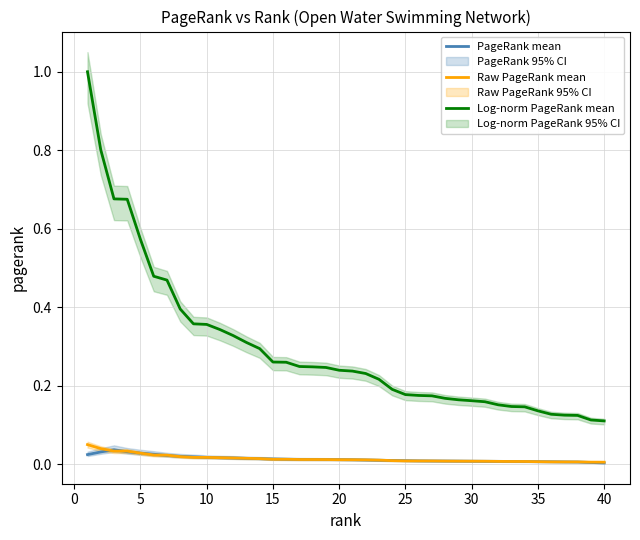

True or false: PageRank mean and Log-norm PageRank mean intersect in this chart.

False